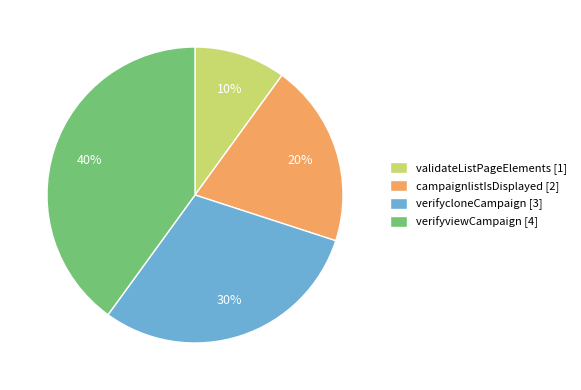

Does campaignlistIsDisplayed represent more than half of the total?

No